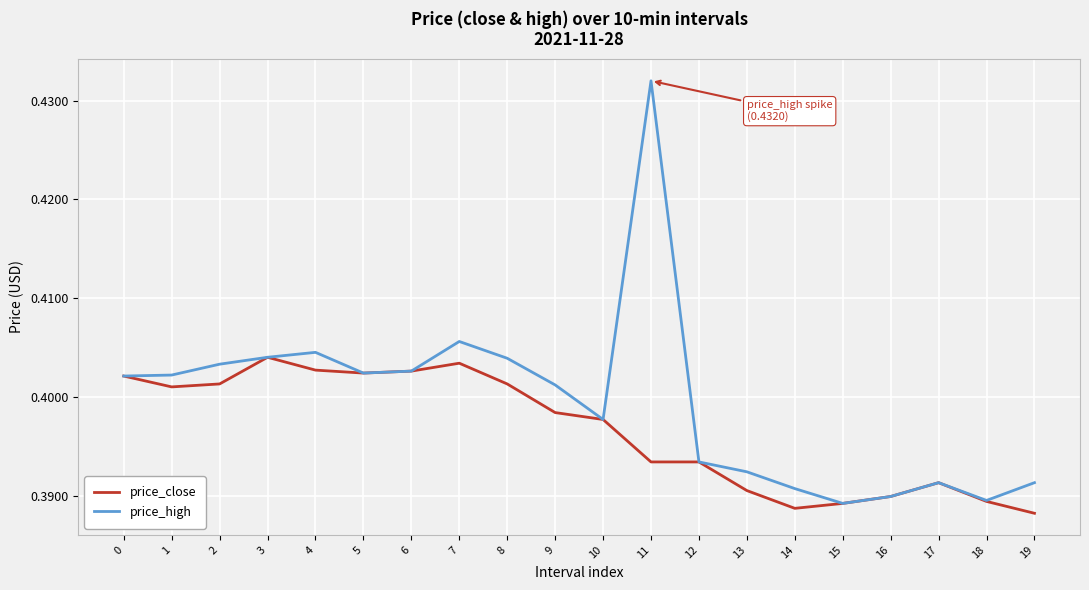

Is this an area chart (filled region under the line)?

No